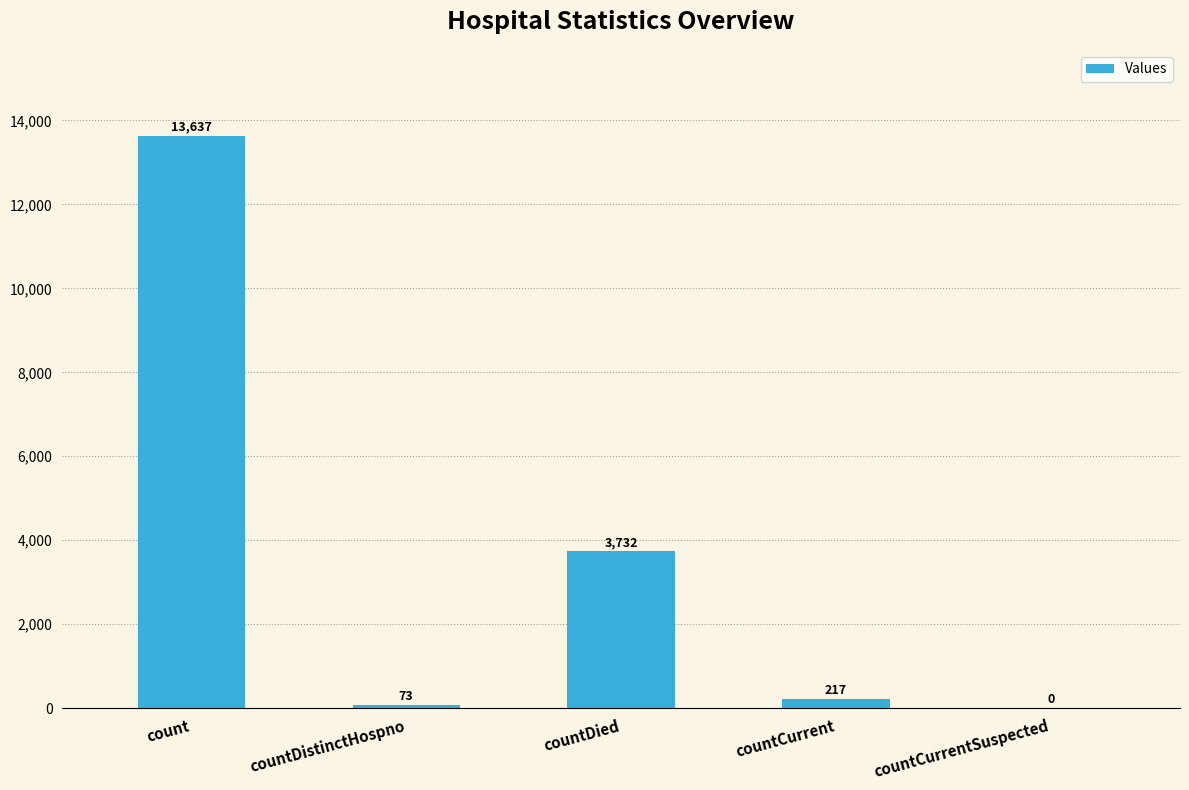

What is the difference between the values at countCurrentSuspected and countDistinctHospno?

73